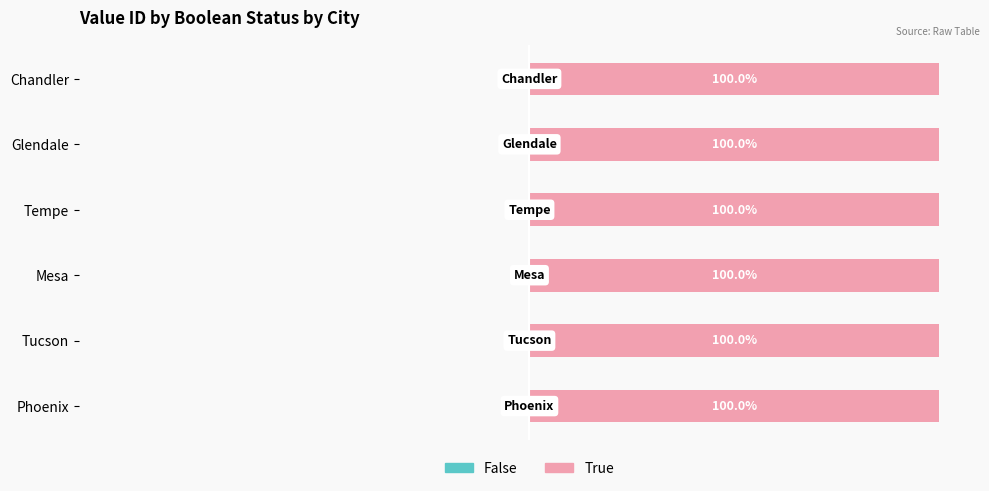

Which series has the largest total across all categories?

True